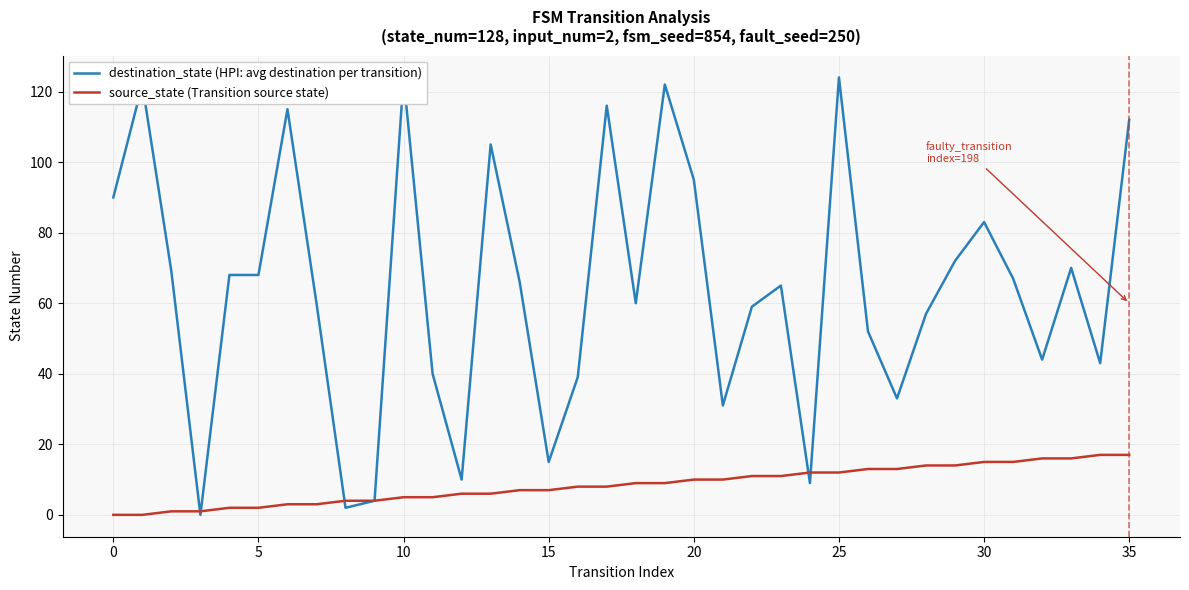

The destination_state (HPI: avg destination per transition) series shows 39 at 14. True or false?

False